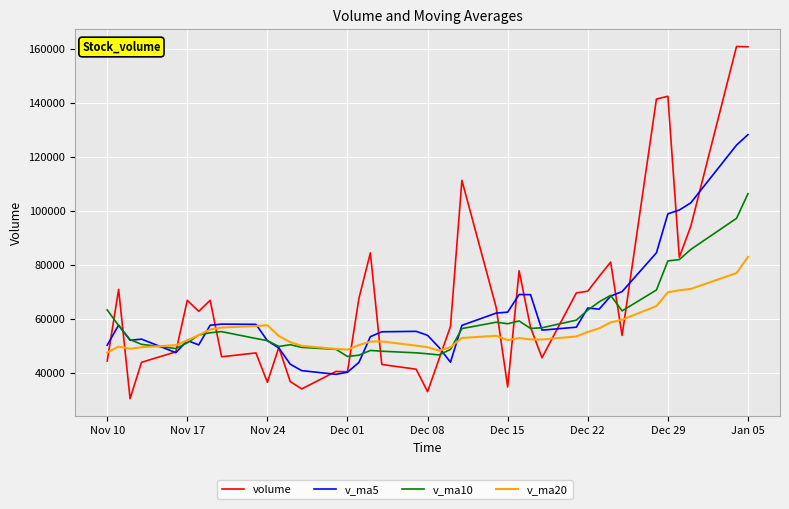

Does the chart have visible grid lines?

Yes